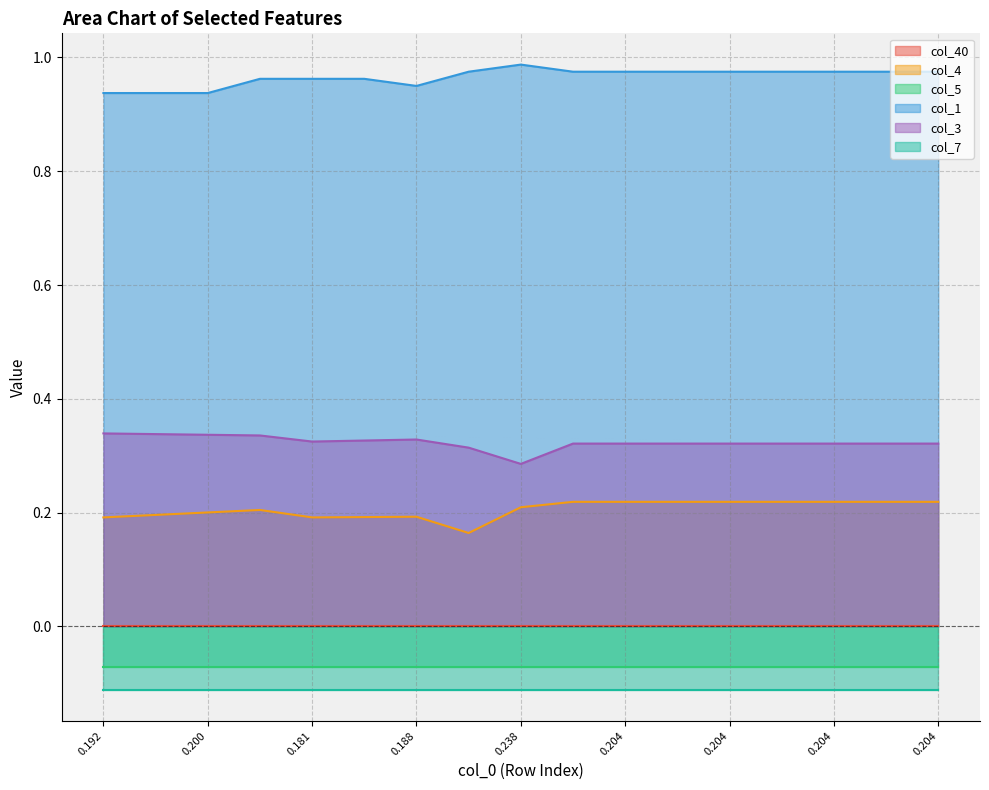

True or false: col_3 and col_1 intersect in this chart.

False